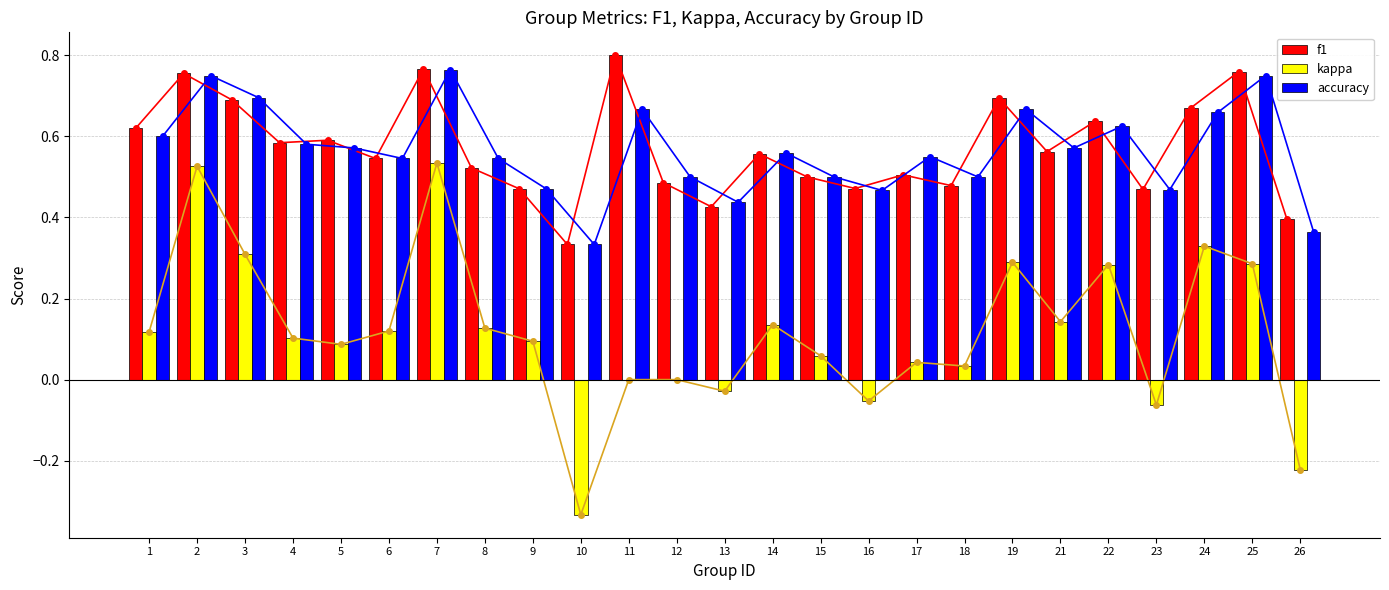

What is the value of the kappa bar at the 23rd from the left?

0.3